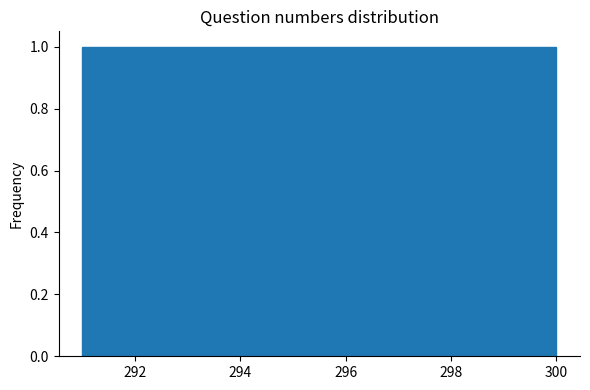

Reading left to right, transcribe this chart: for each bar, give the range it covers on the x-axis and its height. Neither the bar edges nor the heights are printed on the chart, so give them approximately, as read against the axes.

291.0 to 291.9: 1
291.9 to 292.8: 1
292.8 to 293.7: 1
293.7 to 294.6: 1
294.6 to 295.5: 1
295.5 to 296.4: 1
296.4 to 297.3: 1
297.3 to 298.2: 1
298.2 to 299.1: 1
299.1 to 300.0: 1